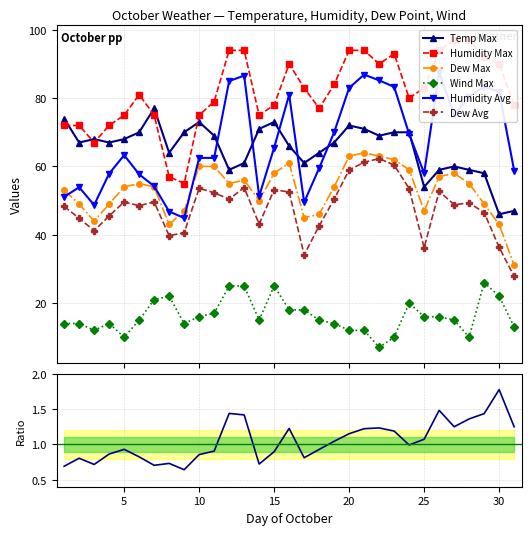

How many values in the Humidity Max series exceed 81?

15